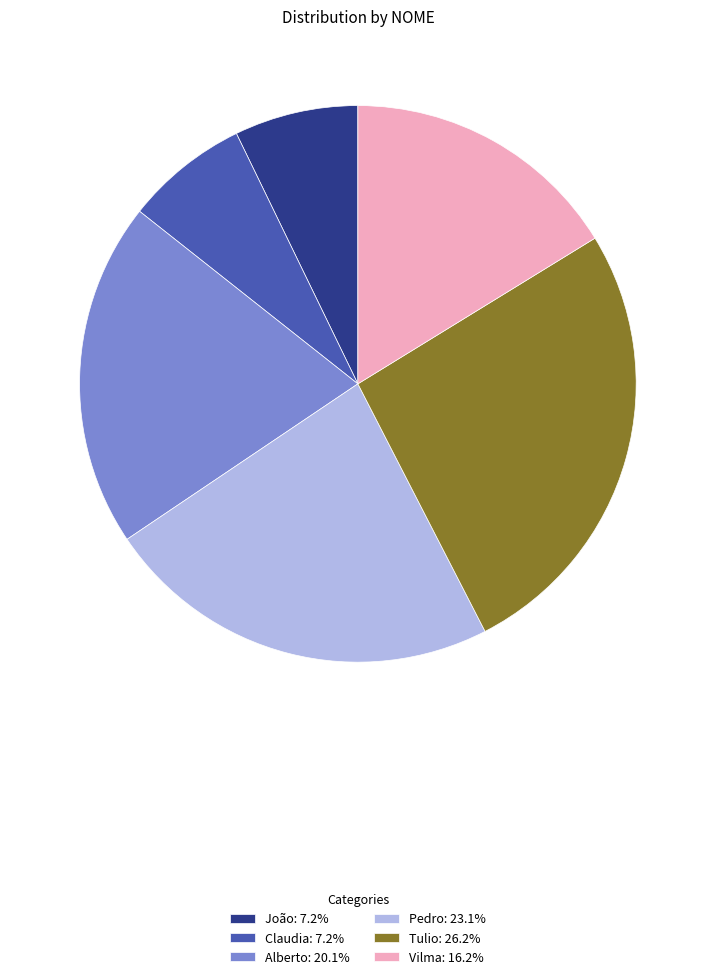

Combined, do João: 7.2% and Pedro: 23.1% account for over 50%?

No